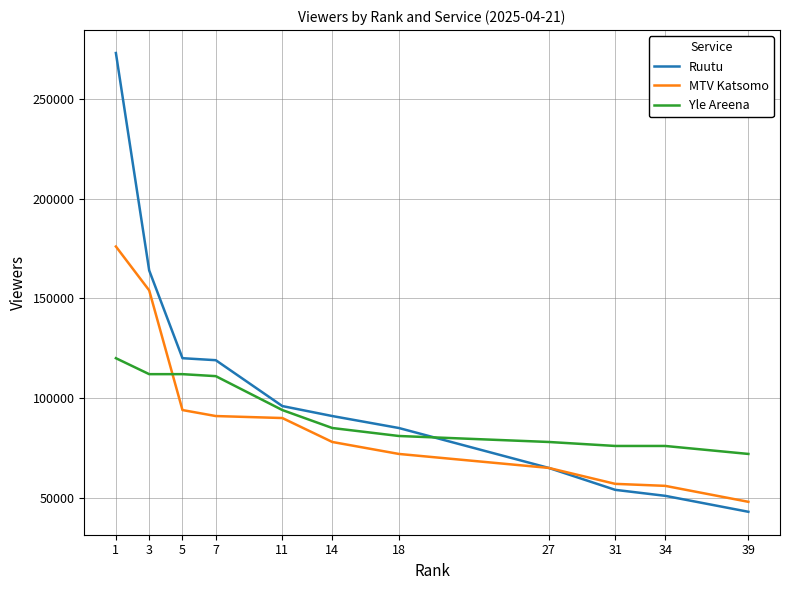

Between which two adjacent categories do Yle Areena and MTV Katsomo first intersect?

3 and 5